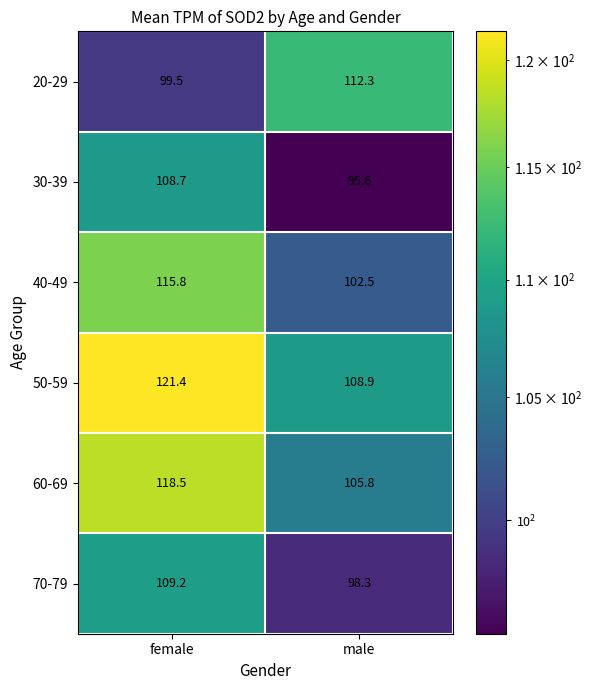

What is the spread (max minus min) of values at female?

21.9